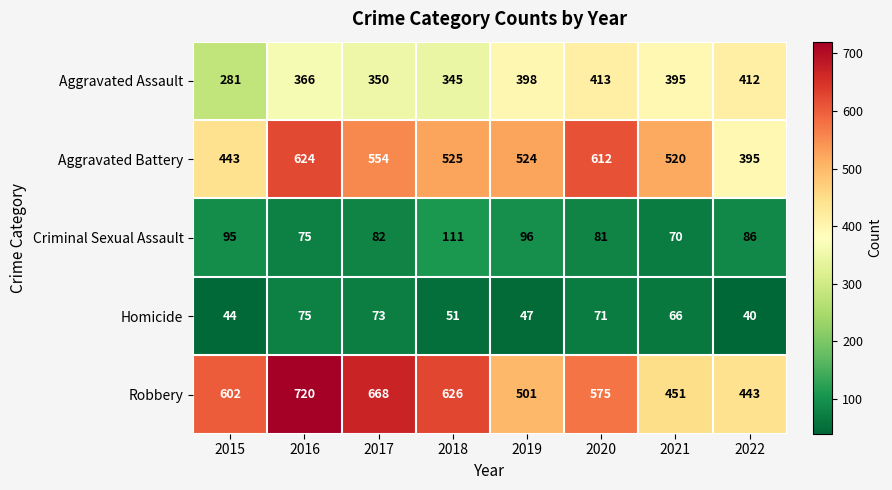

Which series has the largest range (max minus min)?

Robbery